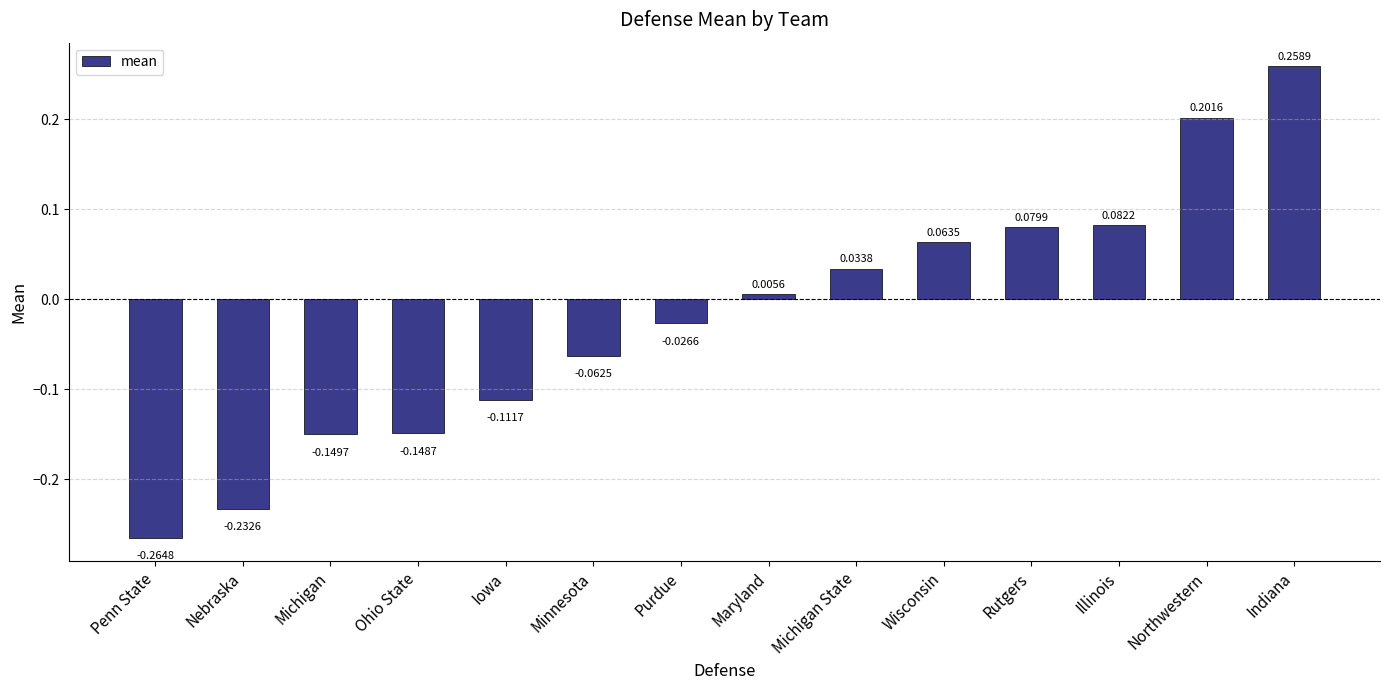

Are the bars grouped side by side (vs. stacked)?

No